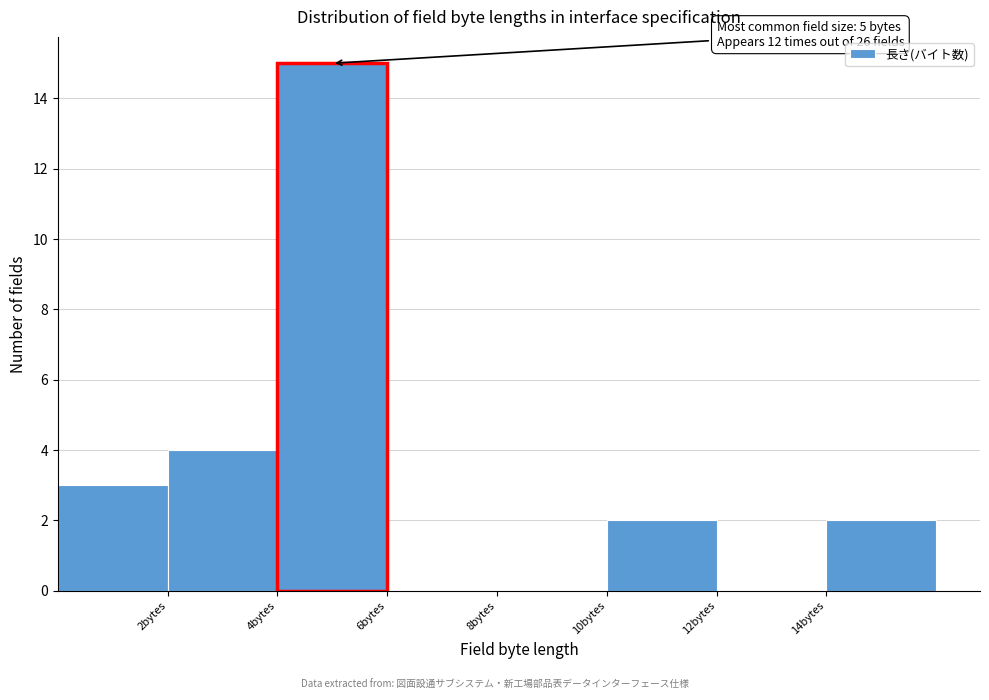

Over which range of the x-axis is the bar tallest?

4 to 6